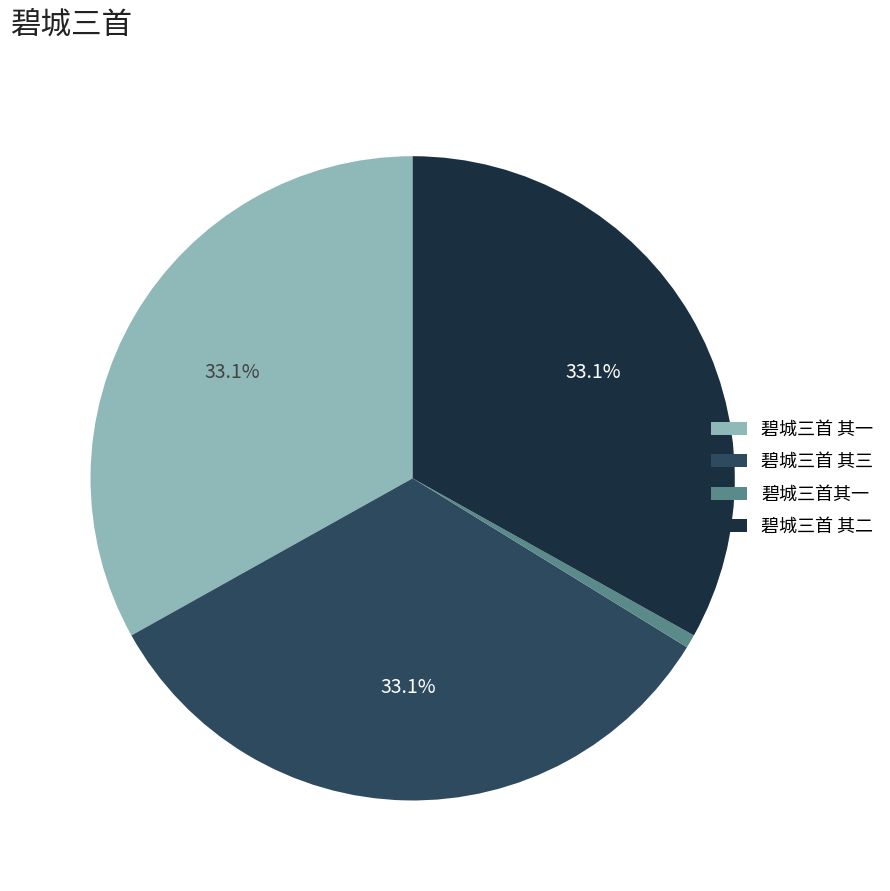

Which slice is the smallest?

碧城三首其一